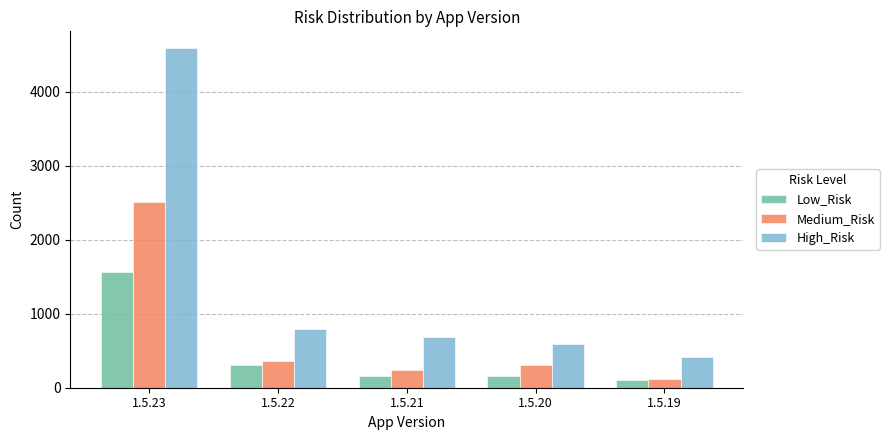

What is the difference between the second highest and minimum values in the Low_Risk series?

201